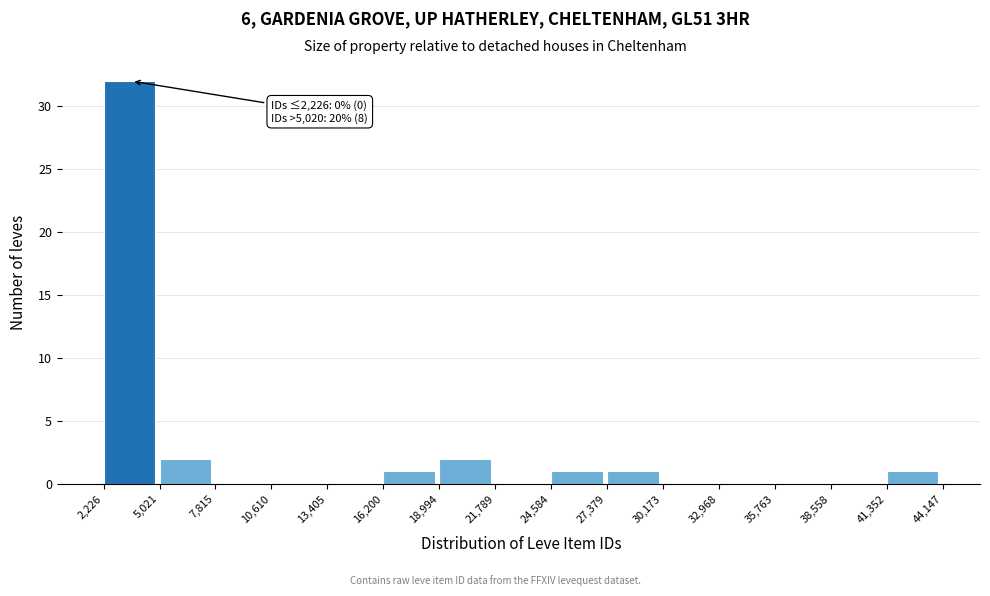

Over which range of the x-axis is the bar tallest?

2,226 to 5,021